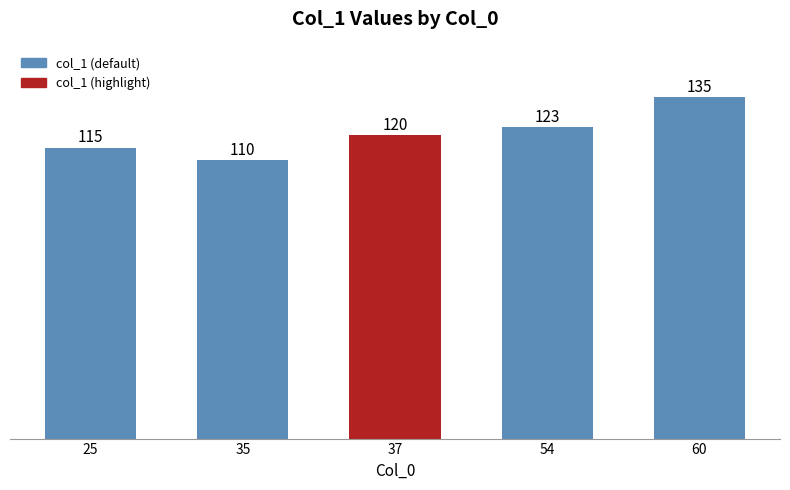

Reading left to right, transcribe all the data shown in this chart.

115	110	120	123	135